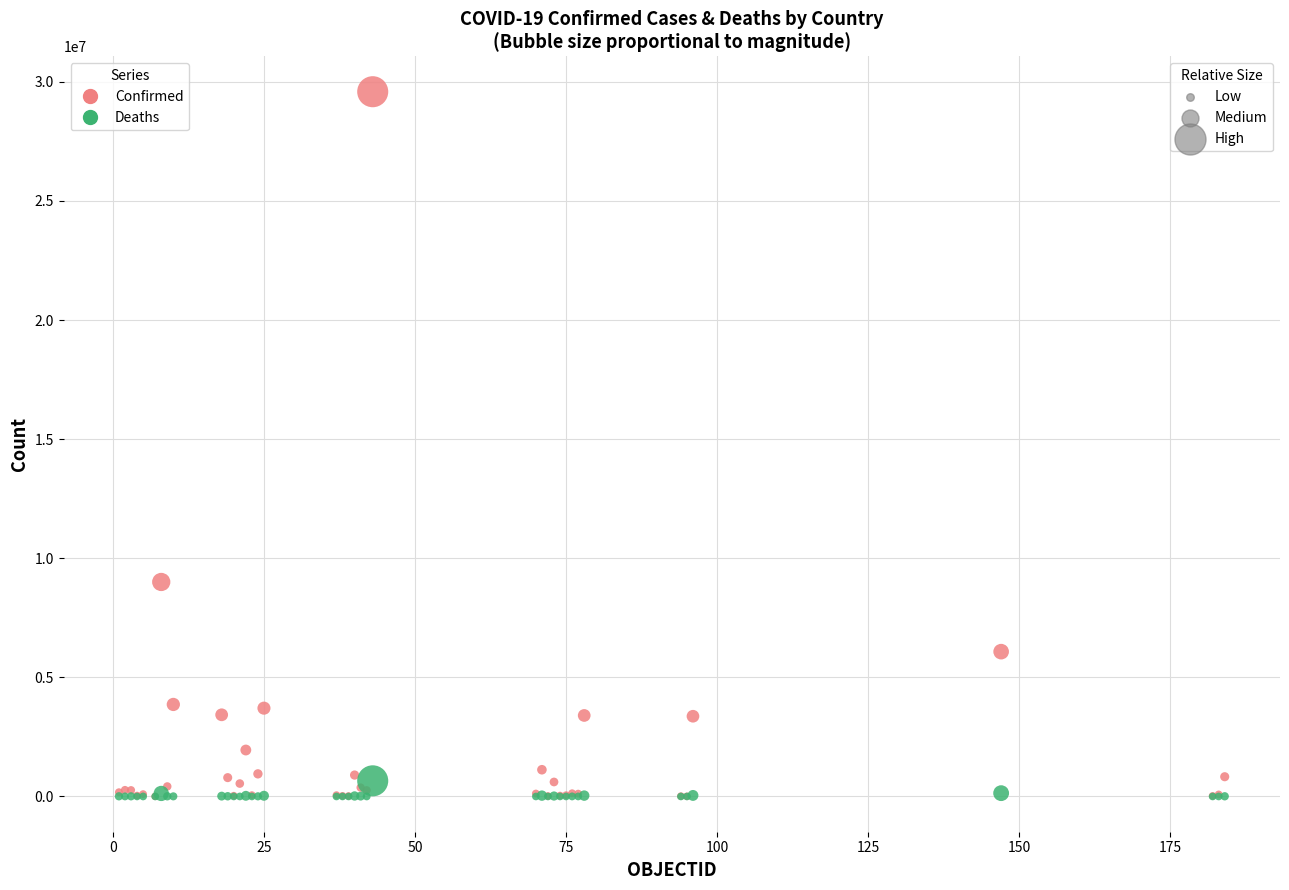

Across all series, what Y value is closest to 14792404?

9004829